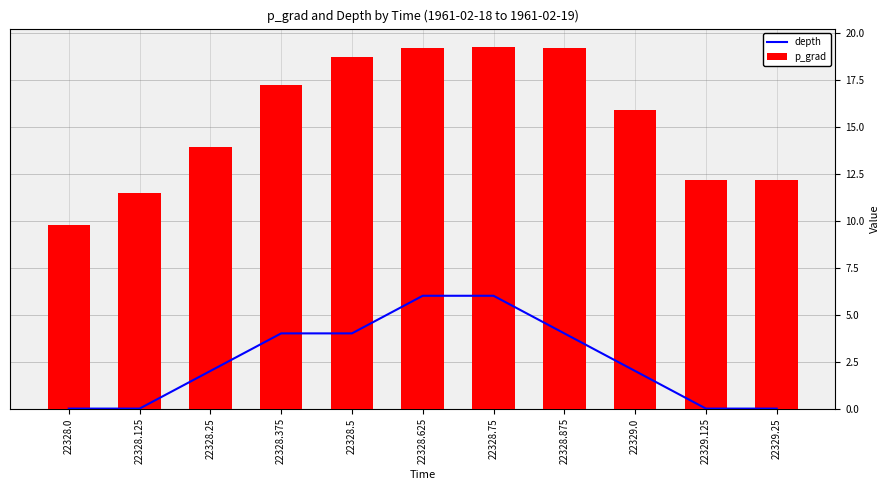

What is the label of the 11th bar from the right?

22328.0